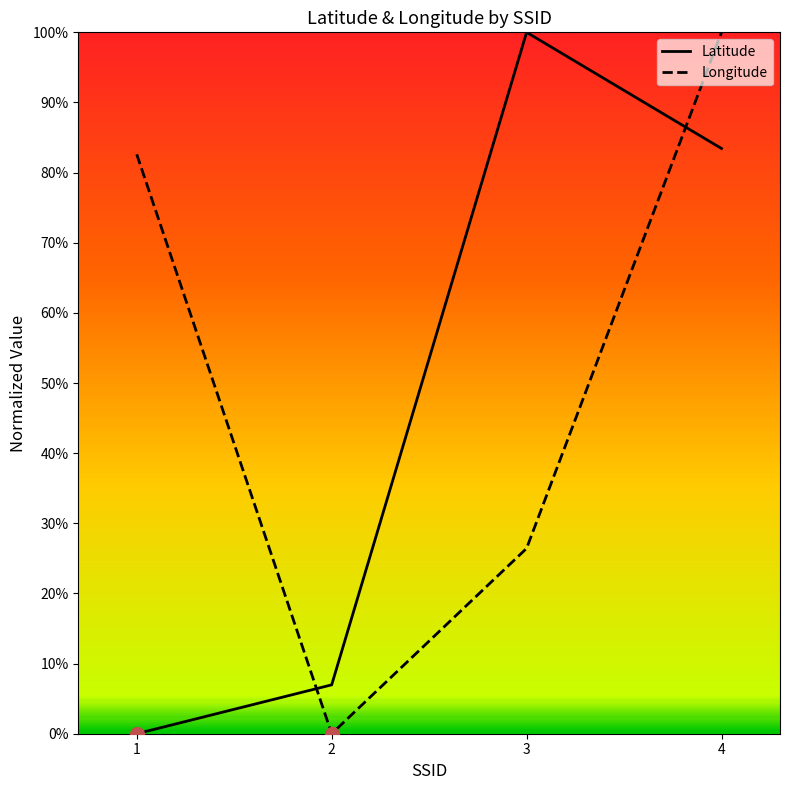

After their last crossing, which series has the higher values: Longitude or Latitude?

Longitude